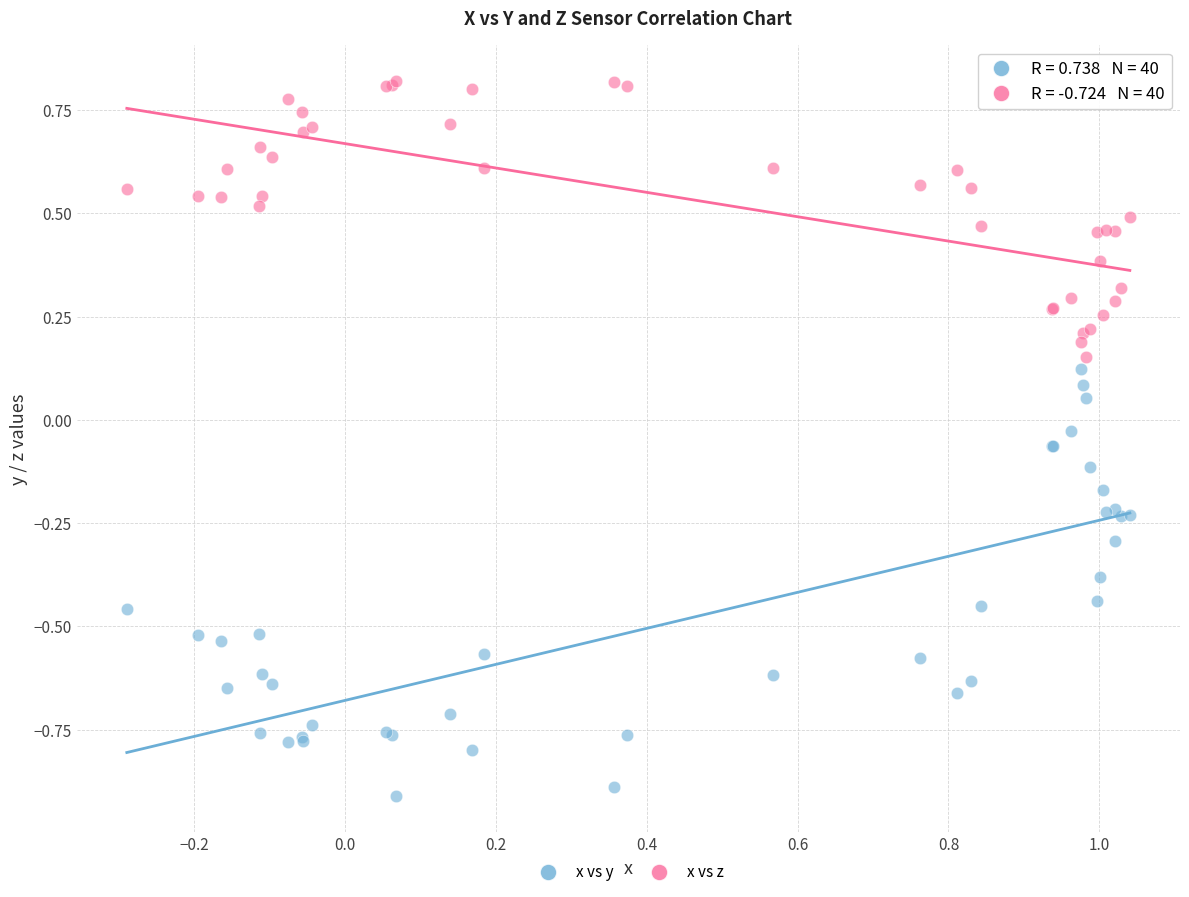

What is the X range (max minus min) for the scatter plot?

1.3